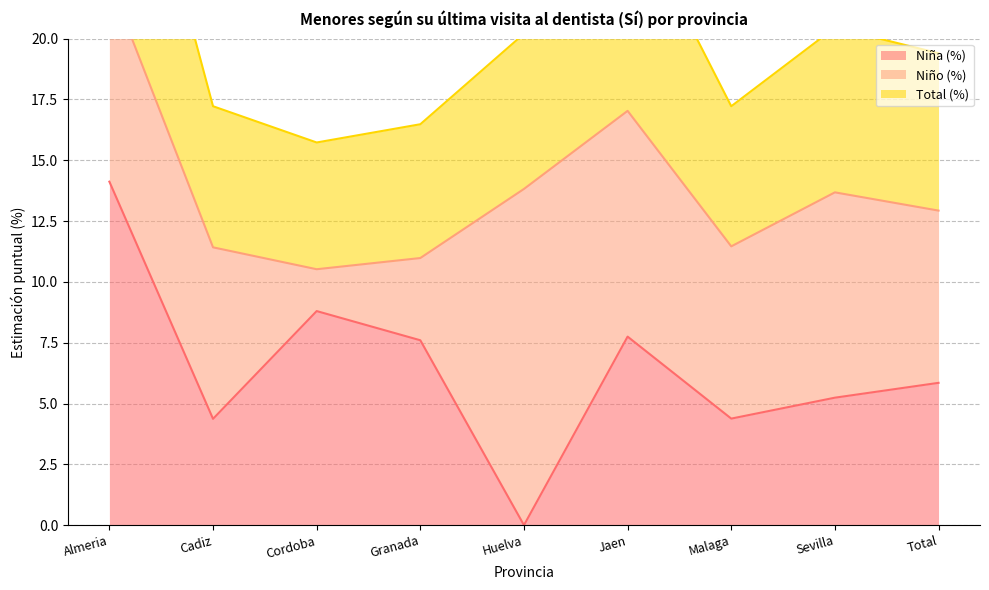

True or false: Niña (%) has a value of 1.8 at Cadiz.

False